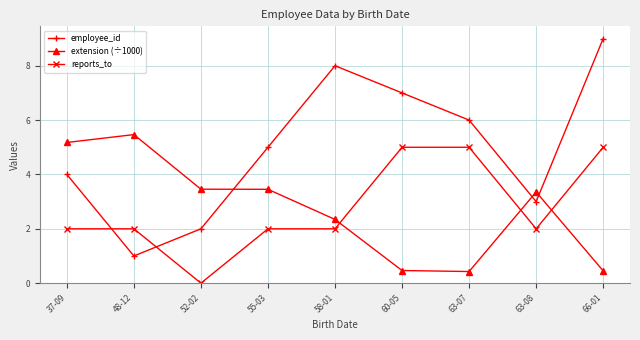

What is the sum of all reports_to values?

25.0